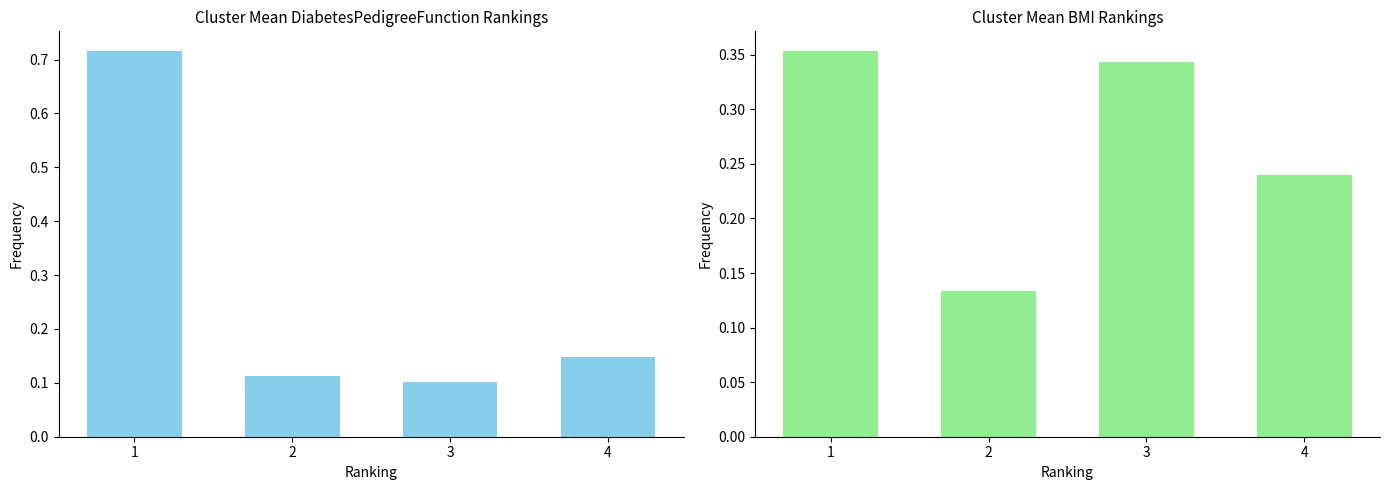

What is the value of the BMI bar at the 3rd from the left?

0.3